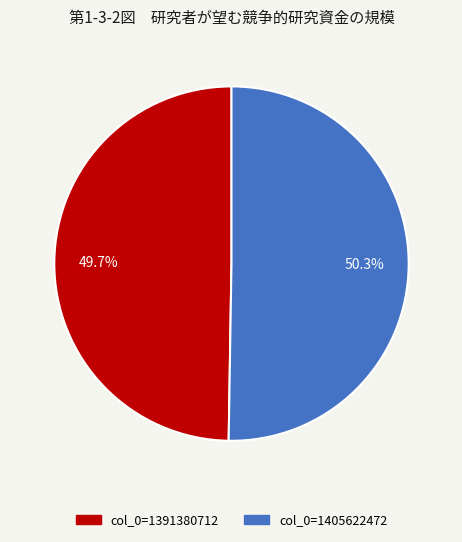

Does any single category account for the majority?

Yes